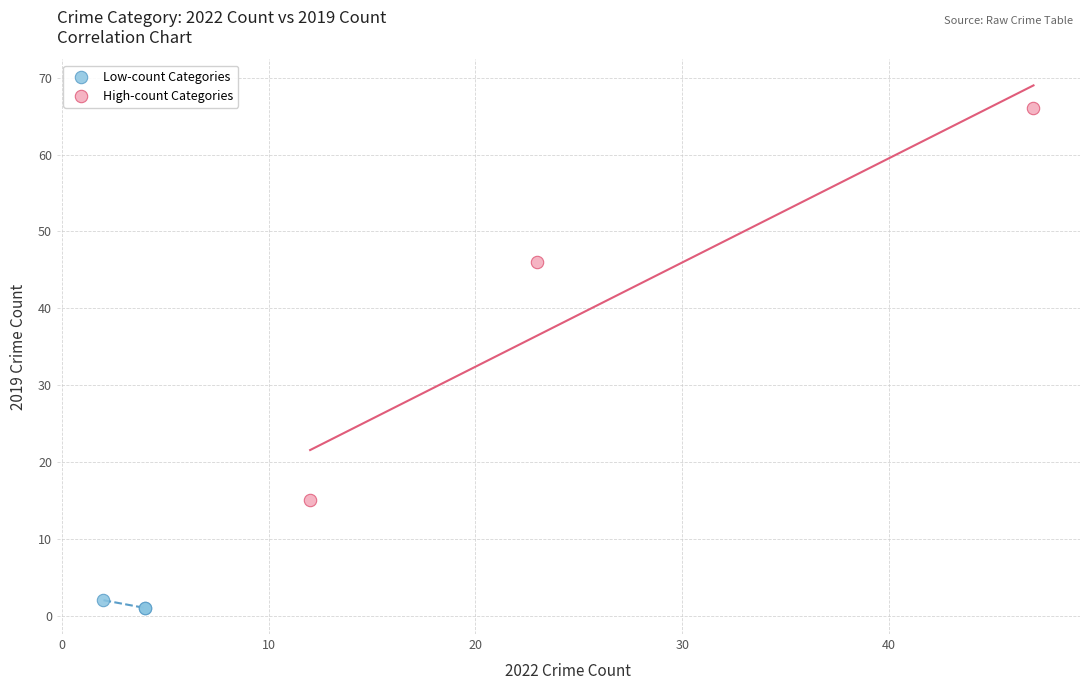

Which series contains the lowest Y value?

Low-count Categories